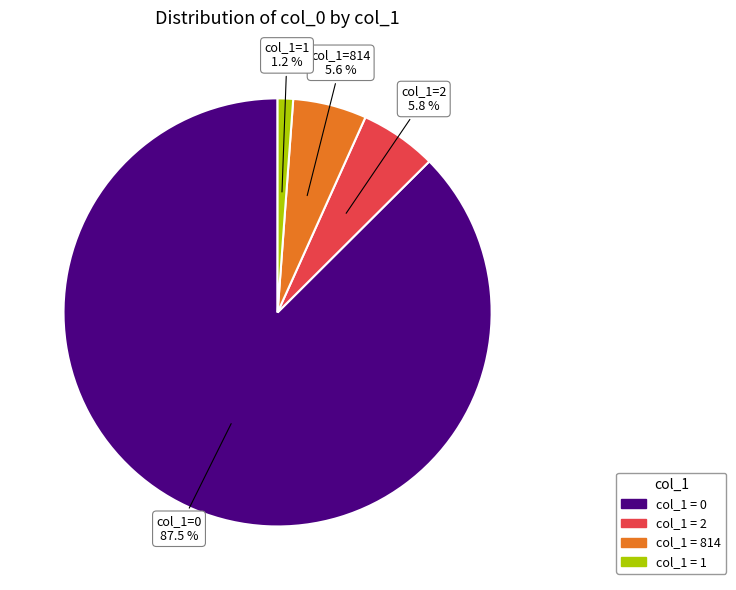

To the nearest percent, what is the difference between the largest and smallest slice percentages?

86%